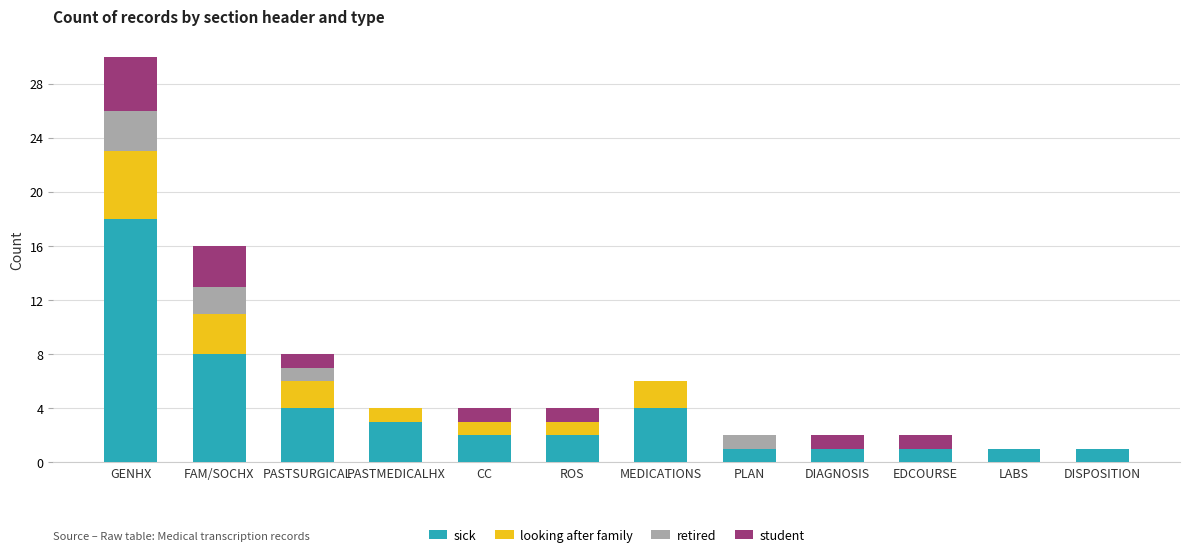

What is the sum of all sick values?

46